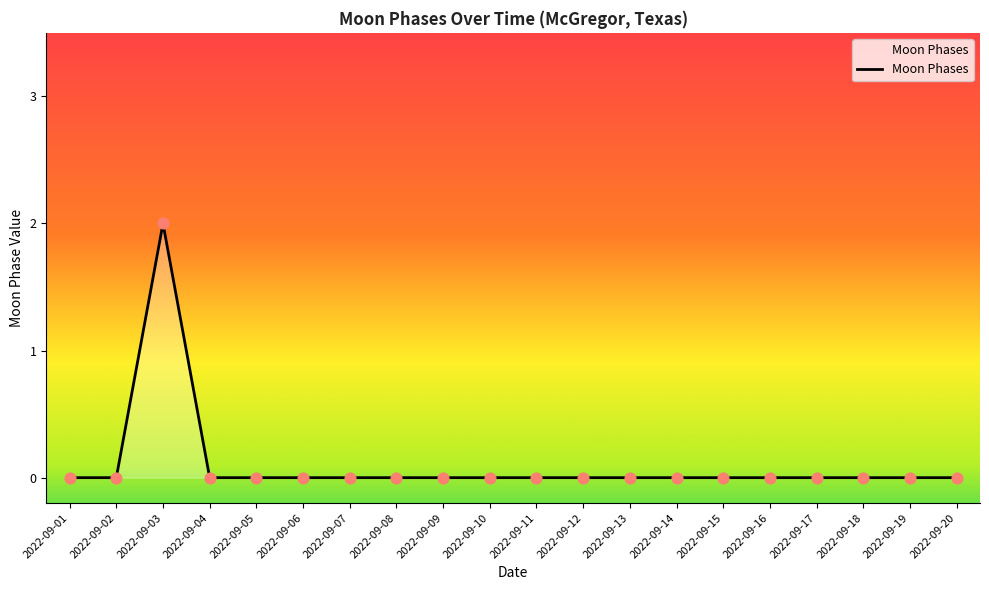

True or false: the data shows 0 at 2022-09-04.

True